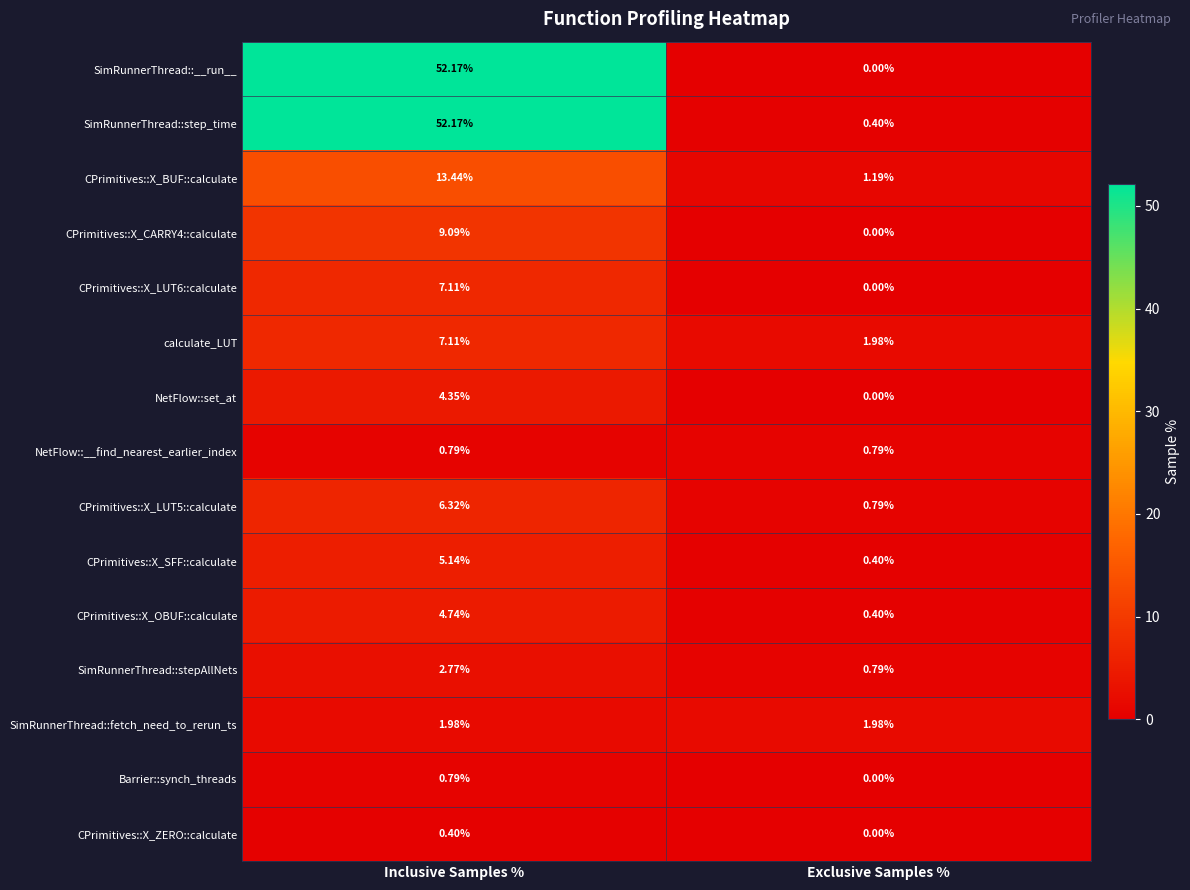

How many distinct data groups are displayed?

15